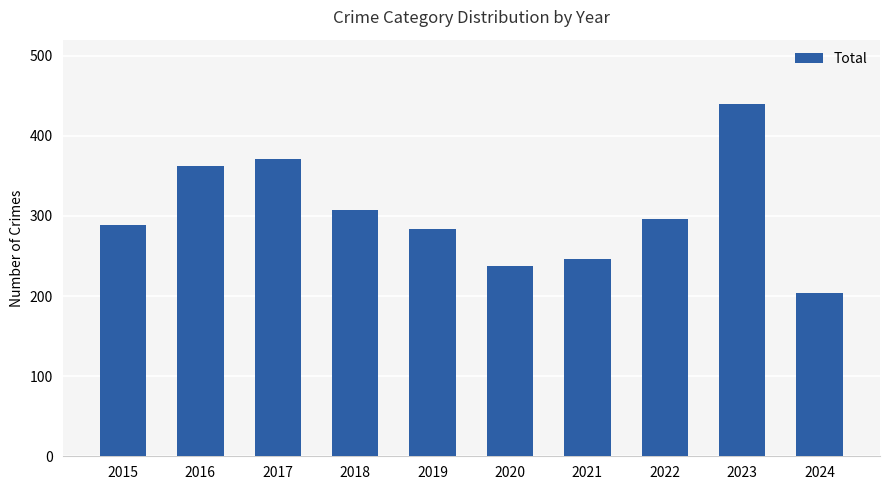

At which label is the value closest to 322?

2018